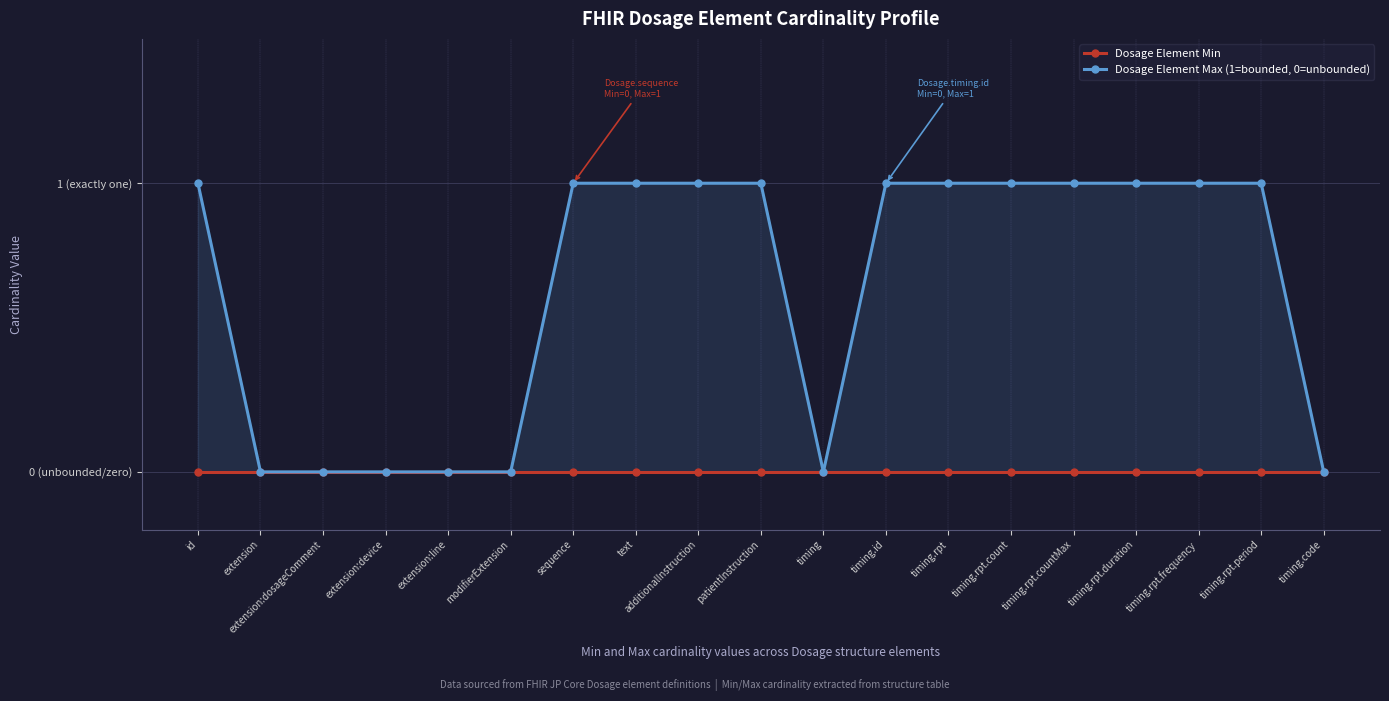

How many interior local valleys does the Dosage Element Max (1=bounded, 0=unbounded) series have?

1